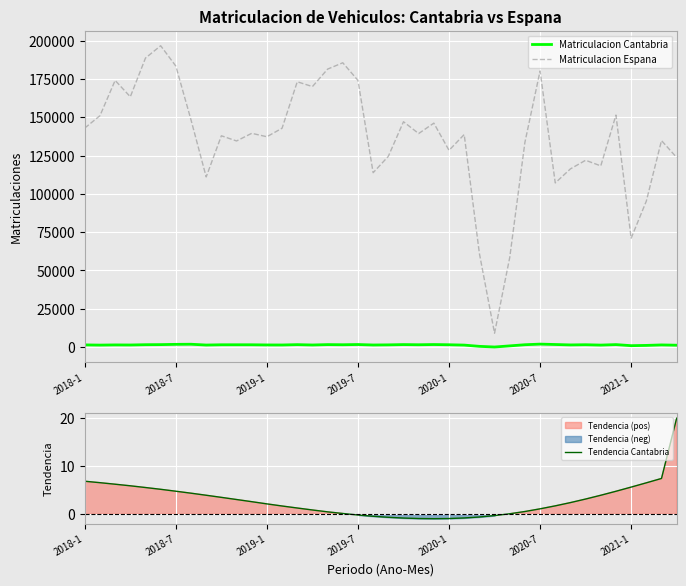

What is the lowest value of the Matriculacion Espana series?

9038